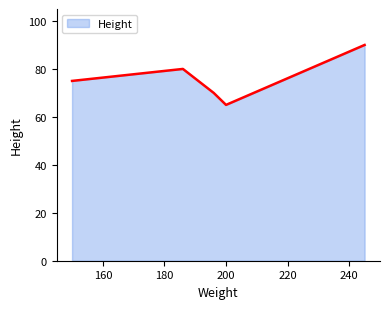

What is the sum of all values?

380